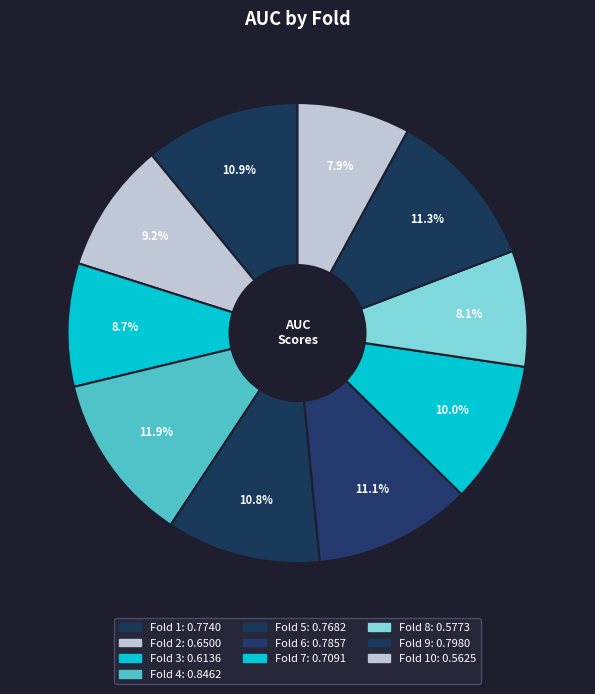

To the nearest percent, what is the difference between the largest and smallest slice percentages?

4%